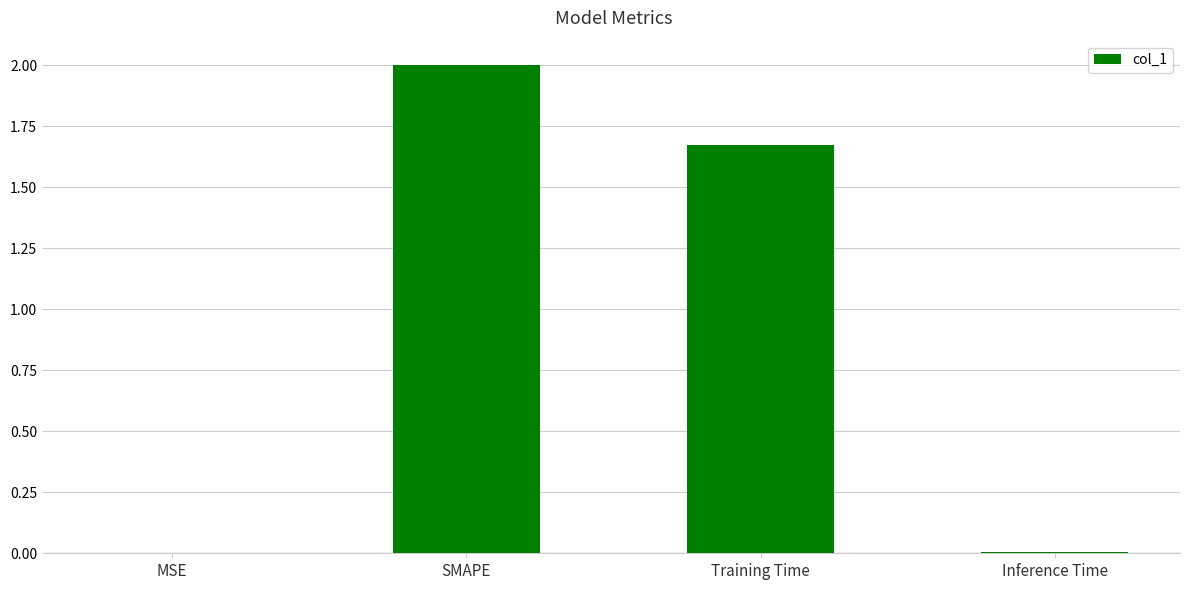

What is the average value?

0.9